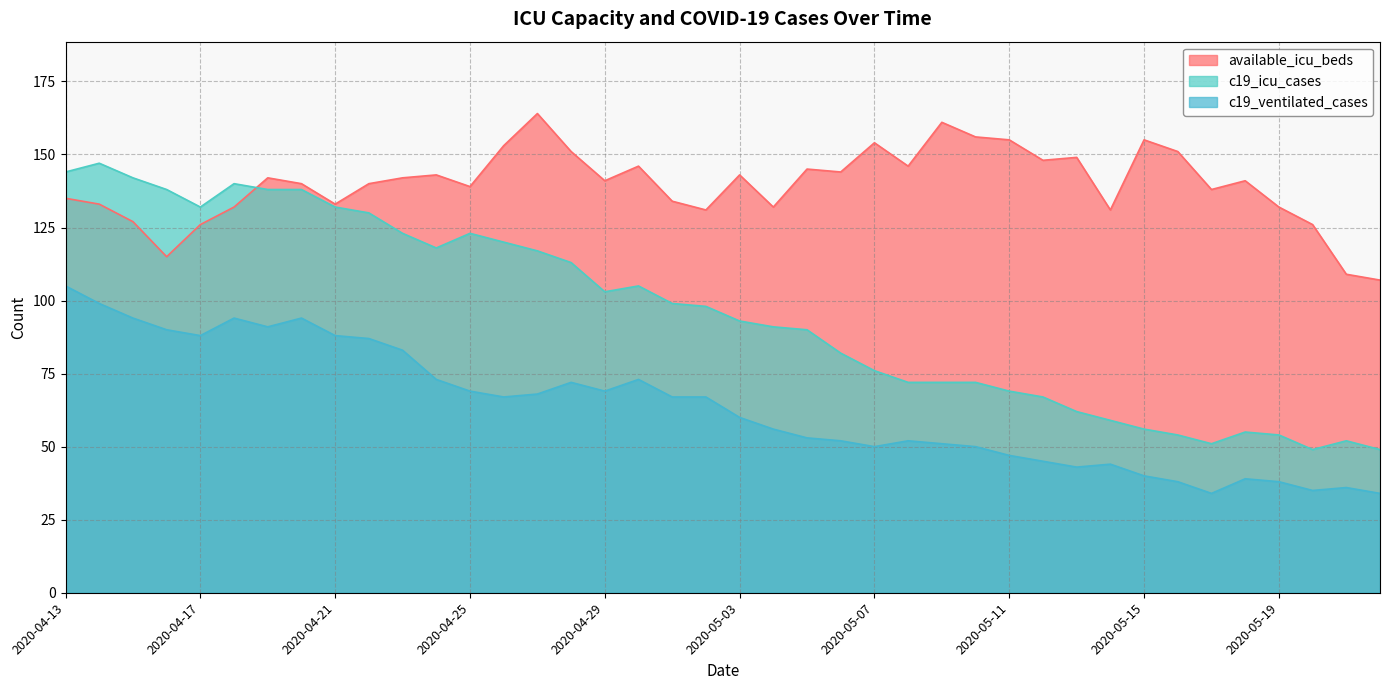

Rank the categories by c19_ventilated_cases value from lowest to highest.

2020-05-17, 2020-05-22, 2020-05-20, 2020-05-21, 2020-05-16, 2020-05-19, 2020-05-18, 2020-05-15, 2020-05-13, 2020-05-14, 2020-05-12, 2020-05-11, 2020-05-07, 2020-05-10, 2020-05-09, 2020-05-06, 2020-05-08, 2020-05-05, 2020-05-04, 2020-05-03, 2020-04-26, 2020-05-01, 2020-05-02, 2020-04-27, 2020-04-25, 2020-04-29, 2020-04-28, 2020-04-24, 2020-04-30, 2020-04-23, 2020-04-22, 2020-04-17, 2020-04-21, 2020-04-16, 2020-04-19, 2020-04-15, 2020-04-18, 2020-04-20, 2020-04-14, 2020-04-13